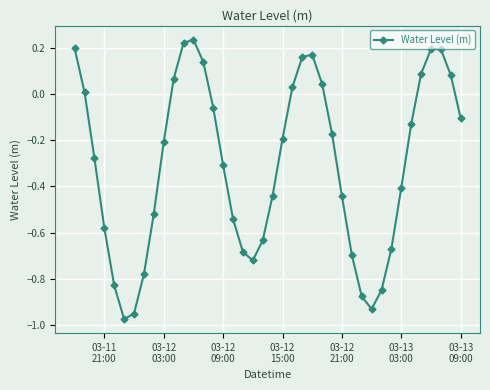

How many values are below zero?

26